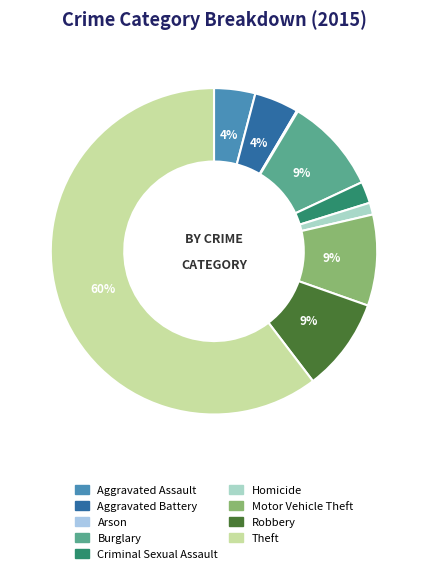

Which slice is the smallest?

Arson